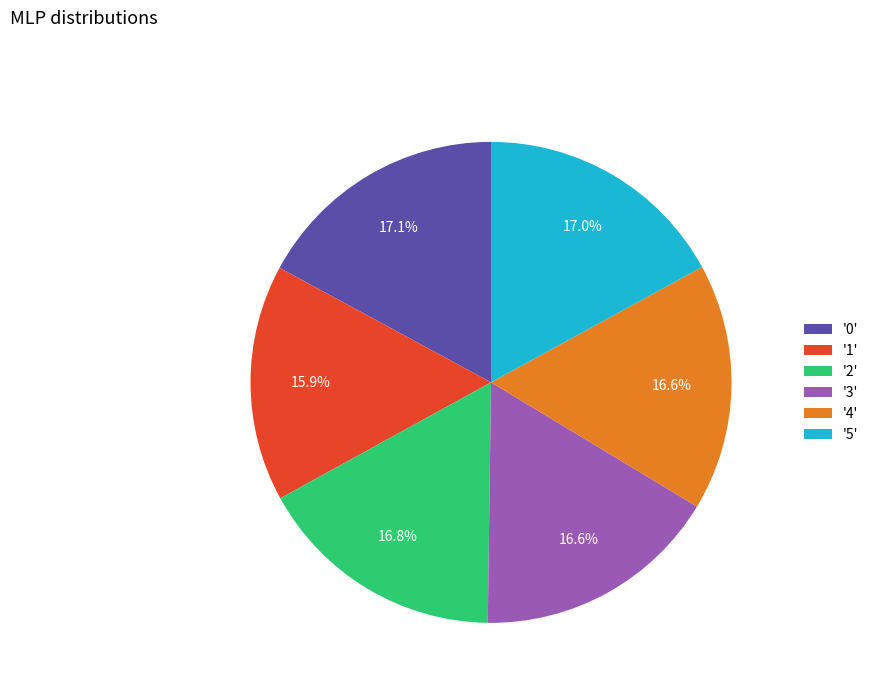

Does '2' represent more than half of the total?

No